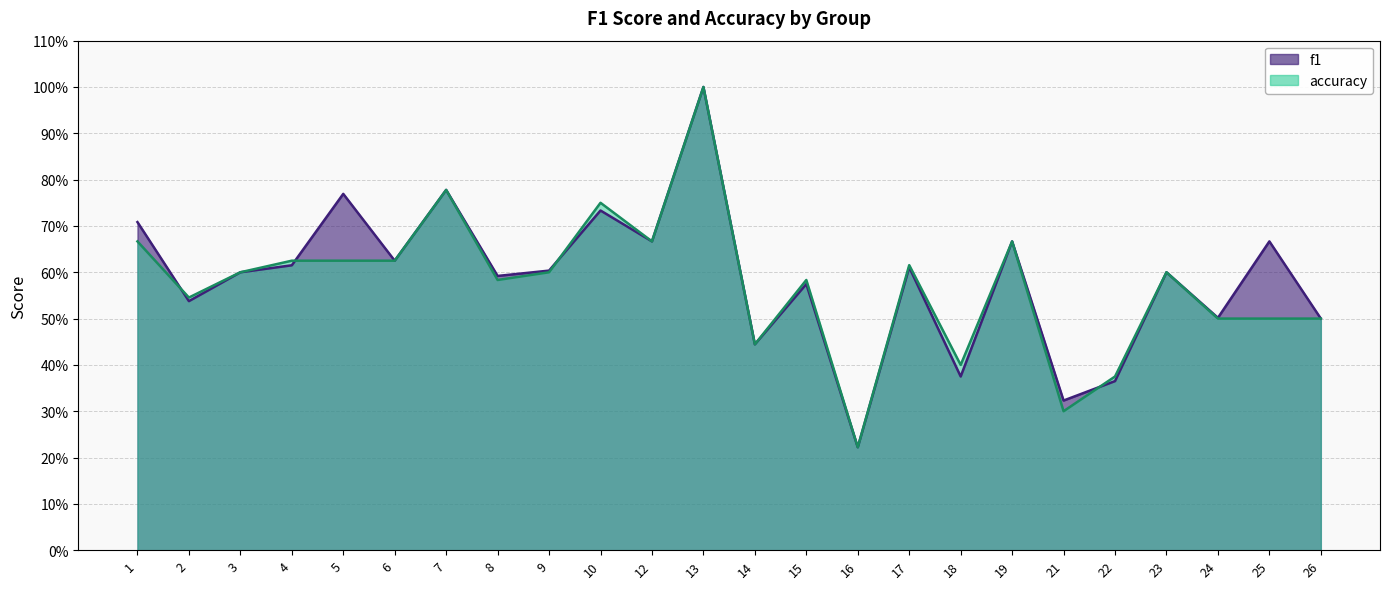

Where is accuracy nearest to the value 0?

16